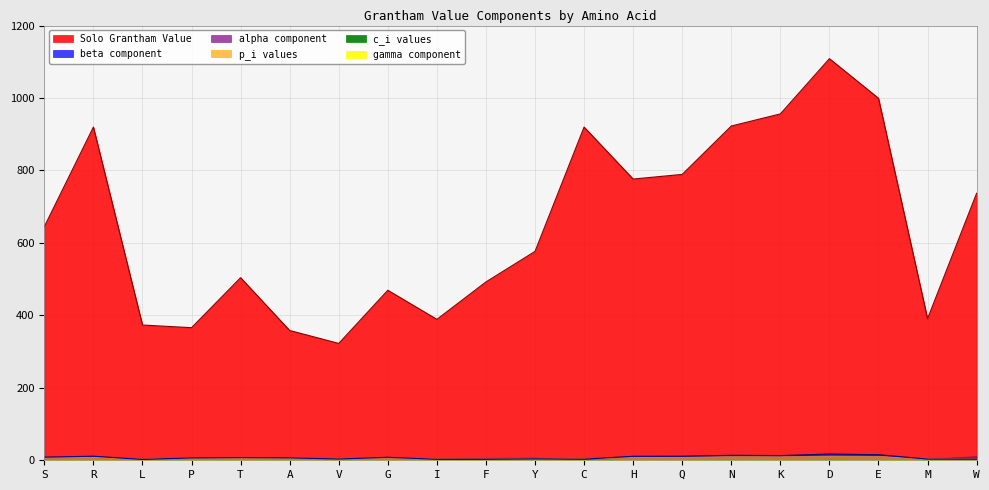

How many data points in p_i values are less than 8?

8